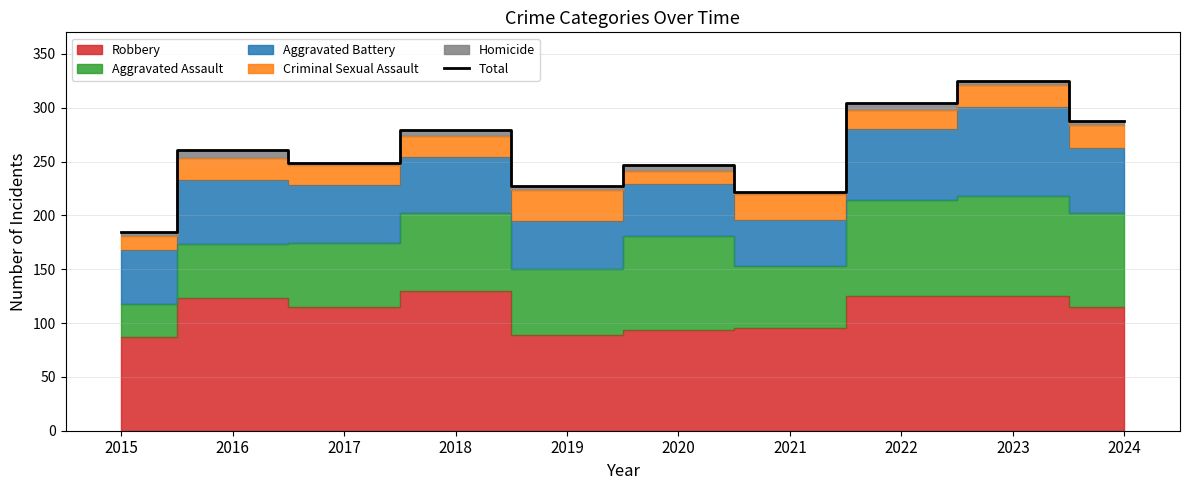

True or false: the data shows 327 at 2021.

False